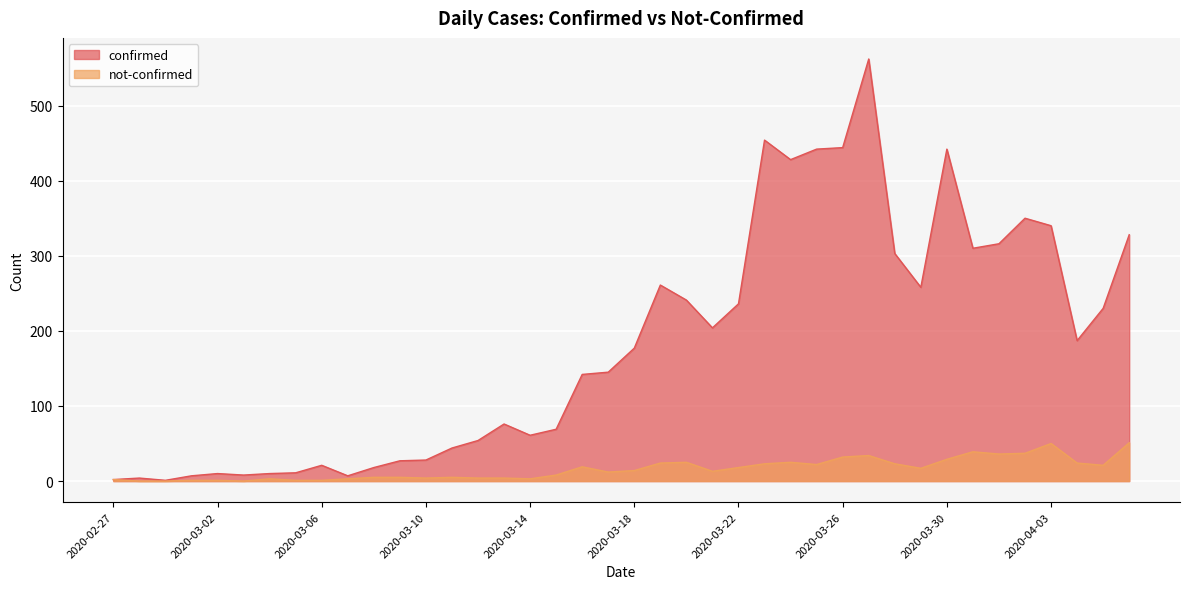

At which label does confirmed reach its minimum?

2020-02-29